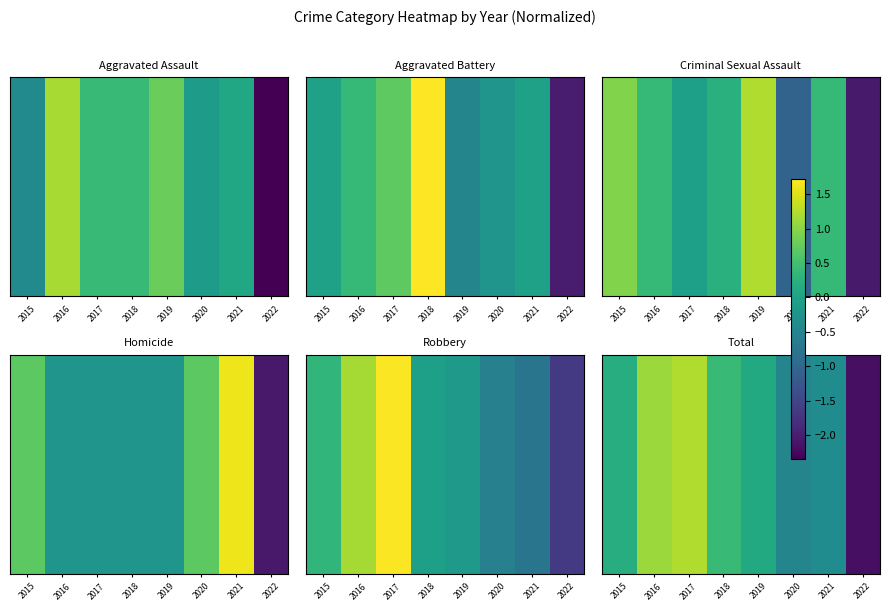

Is it true that the value at 2019 is 0.1?

True